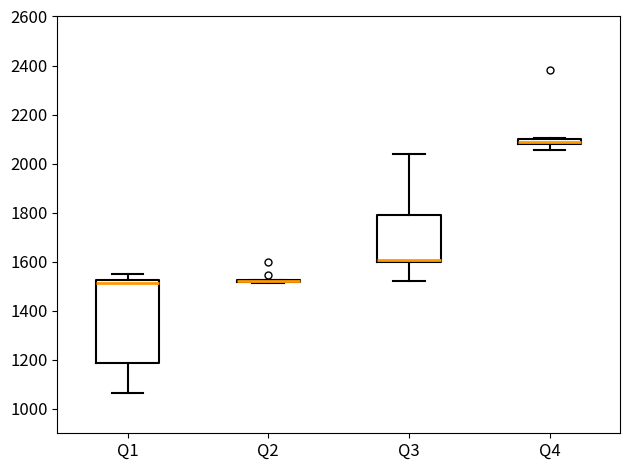

Where is the upper edge of the box for Q1 on the y-axis? The values are not printed on the chart, so give them approximately, as read against the axis.

1520